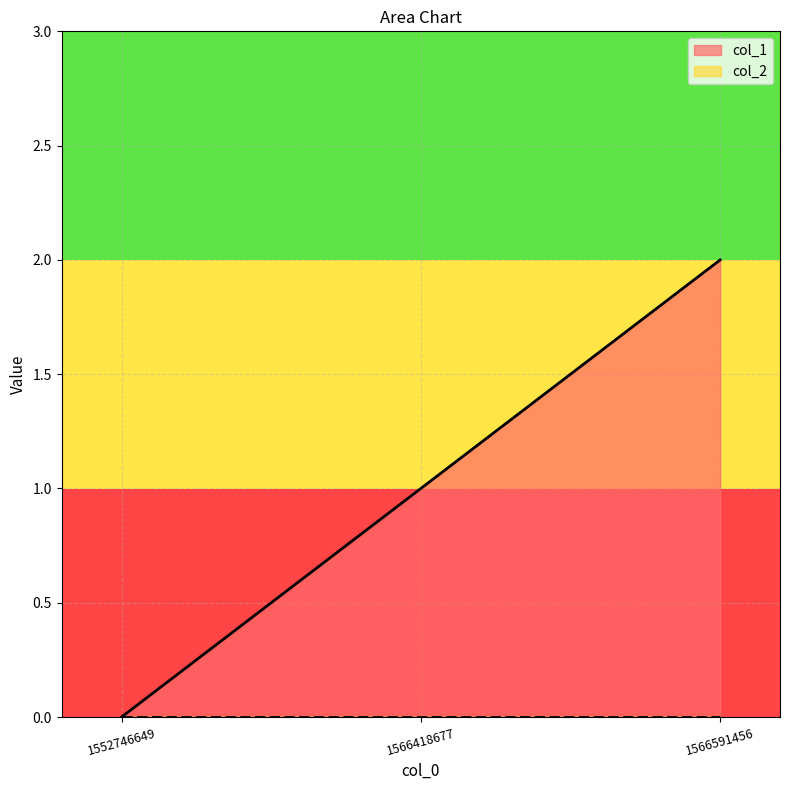

Reading right to left, extract all data points from this chart.

2	1	0